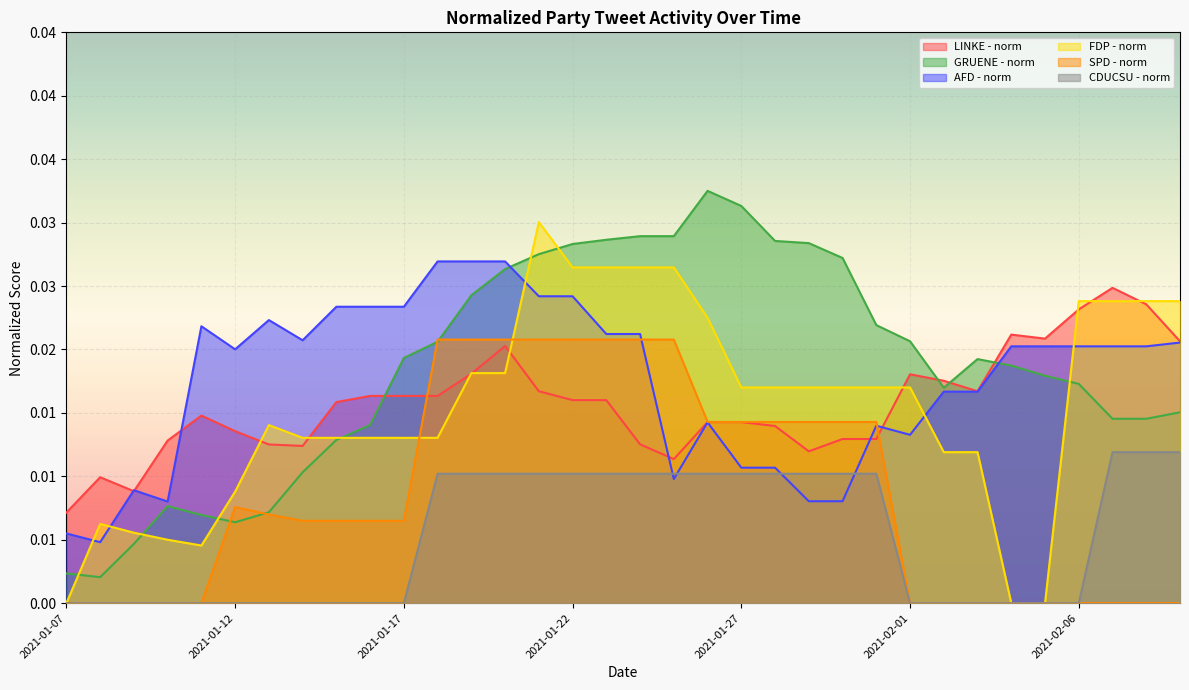

List the labels in order of GRUENE - norm value, largest first.

2021-01-26, 2021-01-27, 2021-01-24, 2021-01-25, 2021-01-23, 2021-01-28, 2021-01-29, 2021-01-22, 2021-01-21, 2021-01-30, 2021-01-20, 2021-01-19, 2021-01-31, 2021-02-01, 2021-01-18, 2021-01-17, 2021-02-03, 2021-02-04, 2021-02-05, 2021-02-06, 2021-02-02, 2021-02-09, 2021-02-07, 2021-02-08, 2021-01-16, 2021-01-15, 2021-01-14, 2021-01-10, 2021-01-13, 2021-01-11, 2021-01-12, 2021-01-09, 2021-01-07, 2021-01-08